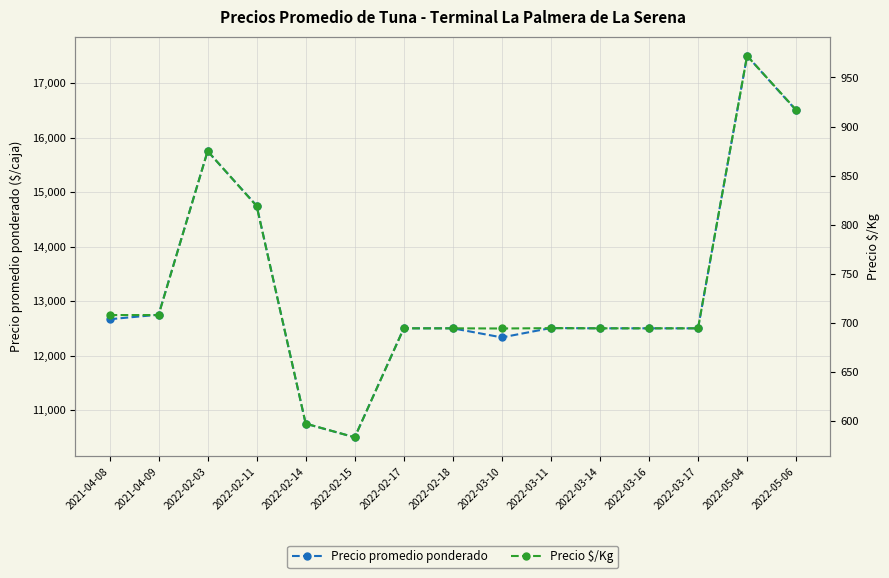

True or false: Precio $/Kg and Precio promedio ponderado intersect in this chart.

False